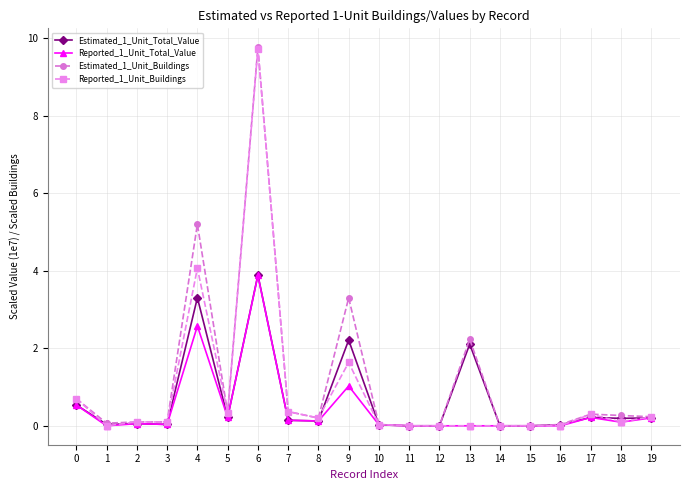

Where is Reported_1_Unit_Total_Value nearest to the value 1?

9